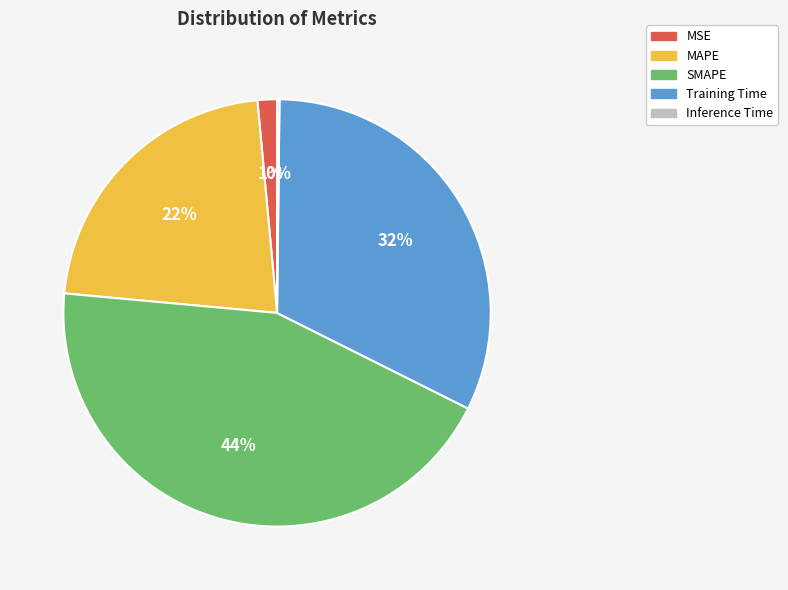

Is the sum of MSE and SMAPE greater than half?

No